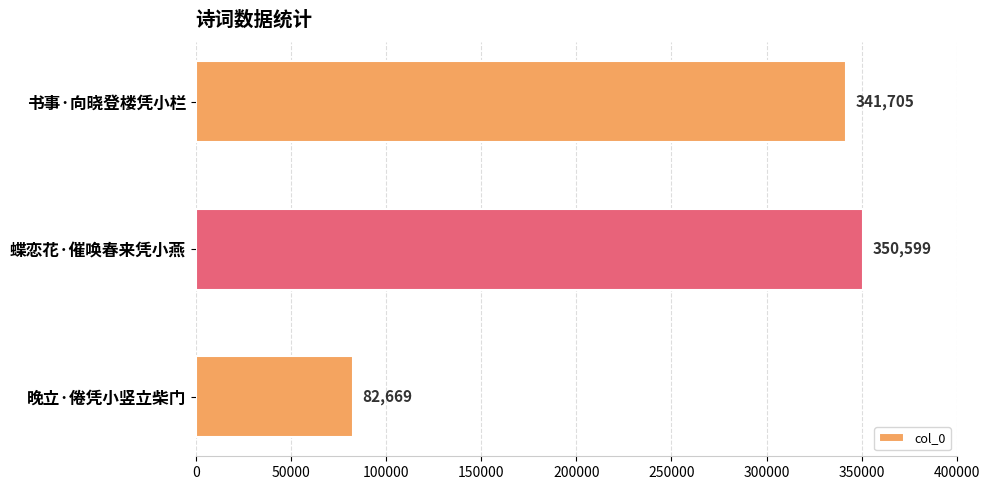

Reading top to bottom, extract all data points from this chart.

341705	350599	82669